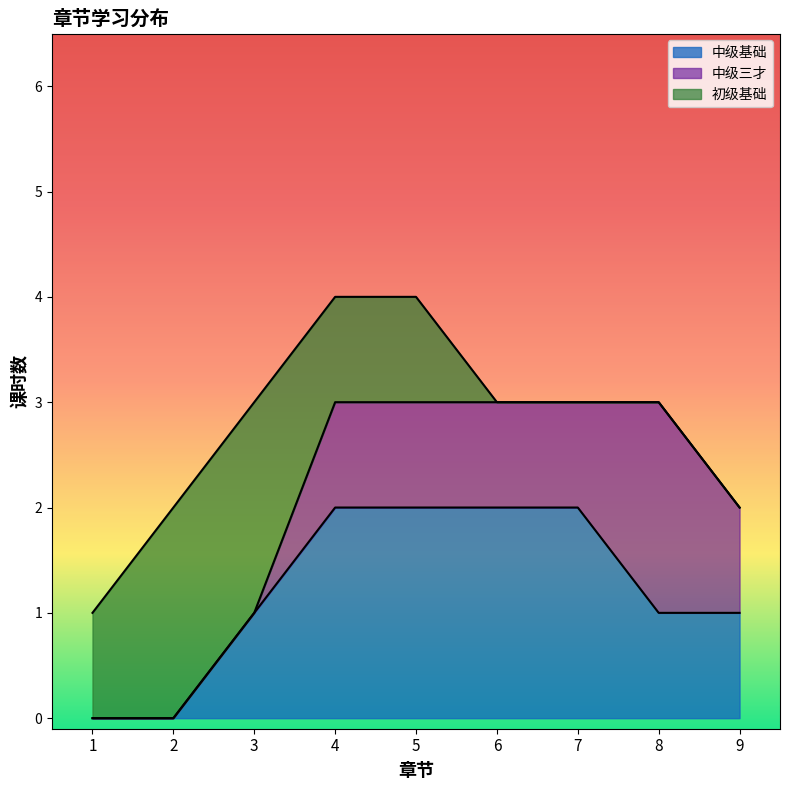

Count the 中级基础 values in the range 1 to 2.

7